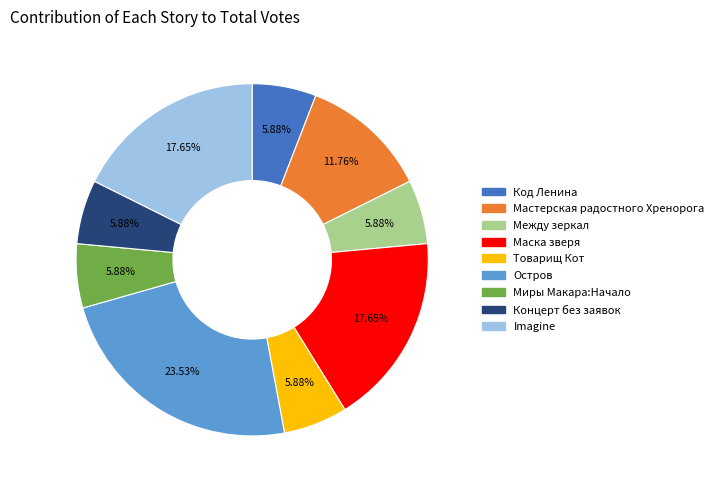

Which slice is the largest?

Остров